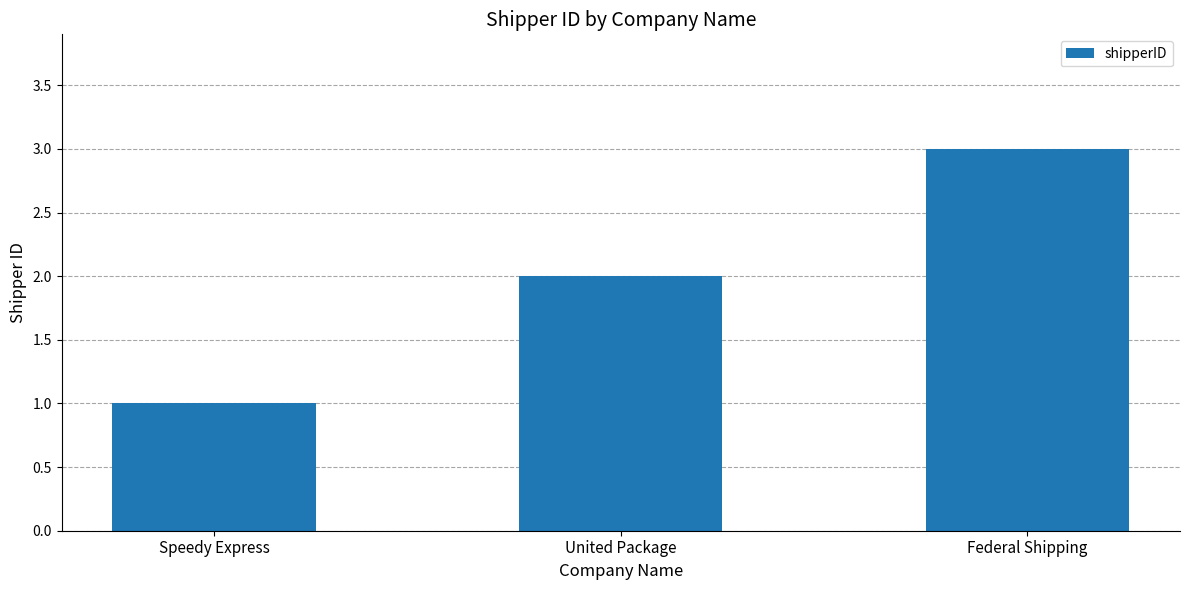

At which category does the chart reach its minimum across all series?

Speedy Express